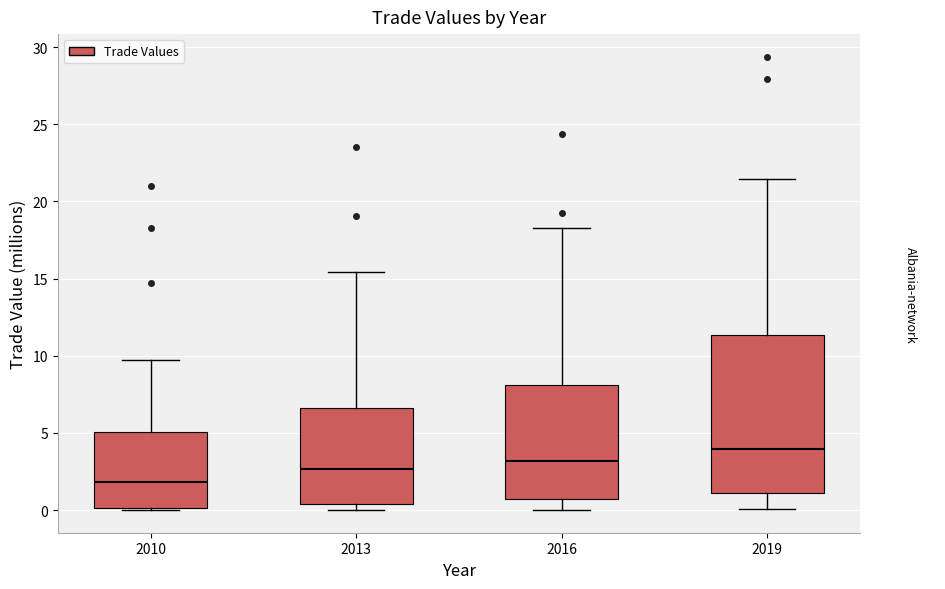

Where is the lower edge of the box at x = 2010 on the y-axis? The values are not printed on the chart, so give them approximately, as read against the axis.

0.0